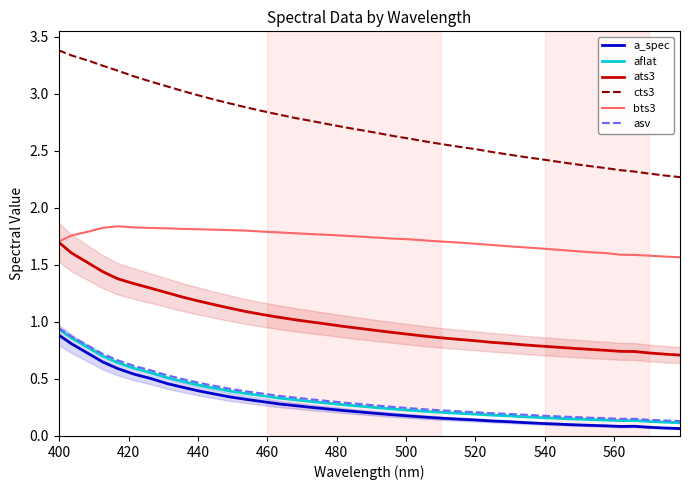

True or false: asv and ats3 intersect in this chart.

False